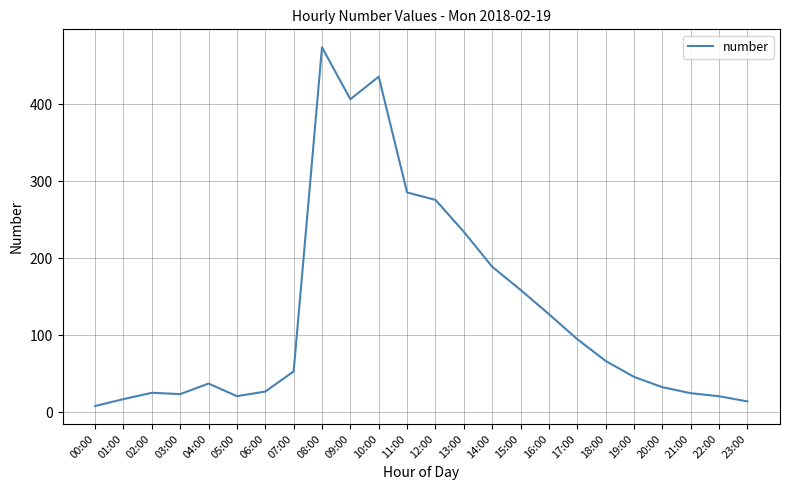

Does the chart display data point markers on the line(s)?

No